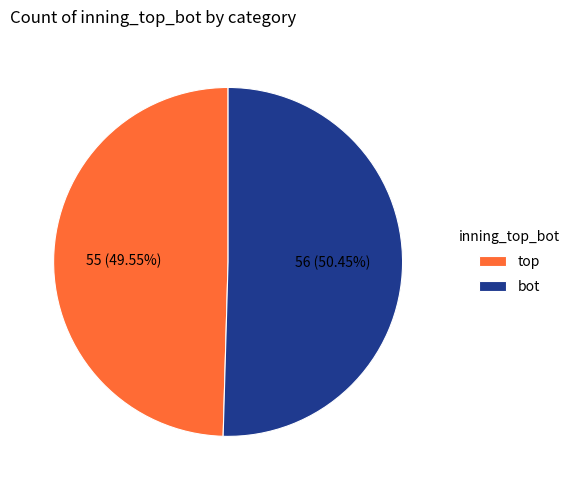

Is there a majority slice in this chart?

Yes